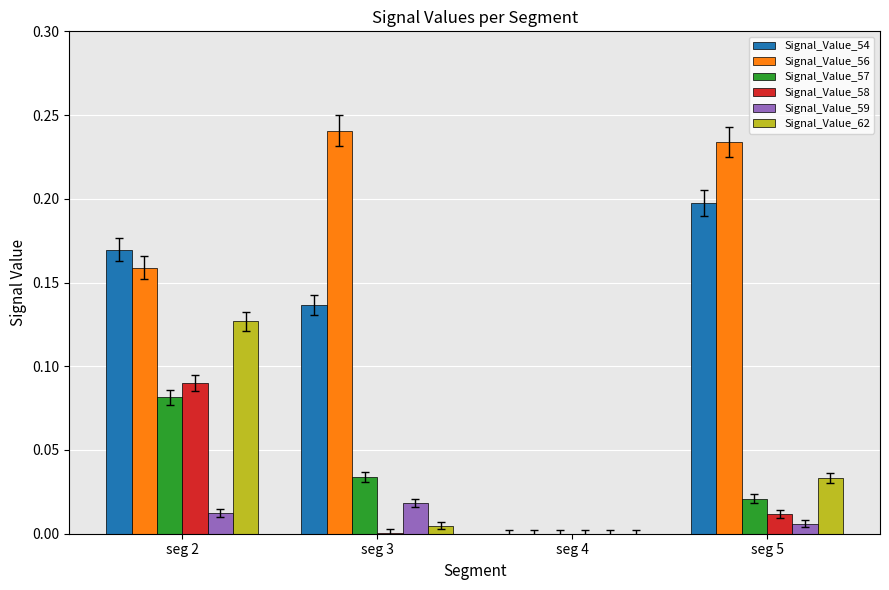

At which category does the chart reach its peak across all series?

seg 3